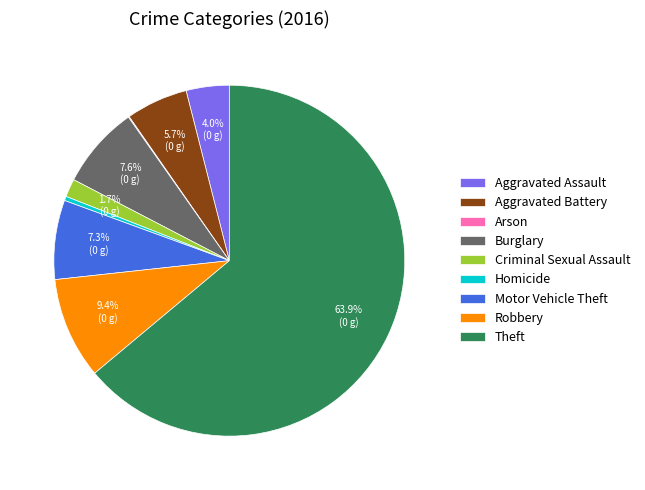

Which has a higher value, Criminal Sexual Assault or Burglary?

Burglary